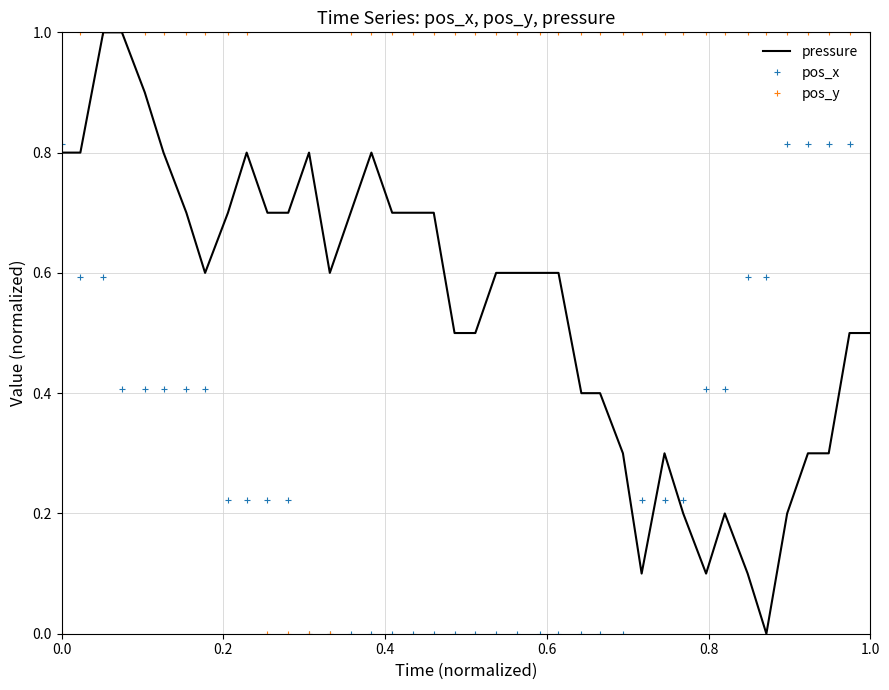

Rank the series by their average value, from lowest to highest.

pos_x, pressure, pos_y